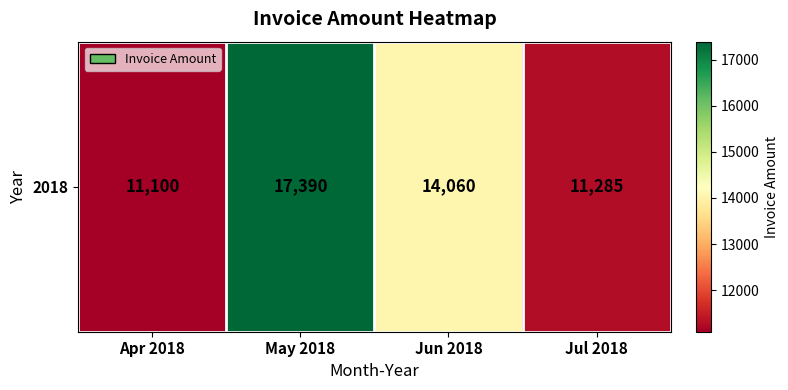

List the labels in order of value, smallest first.

Apr 2018, Jul 2018, Jun 2018, May 2018